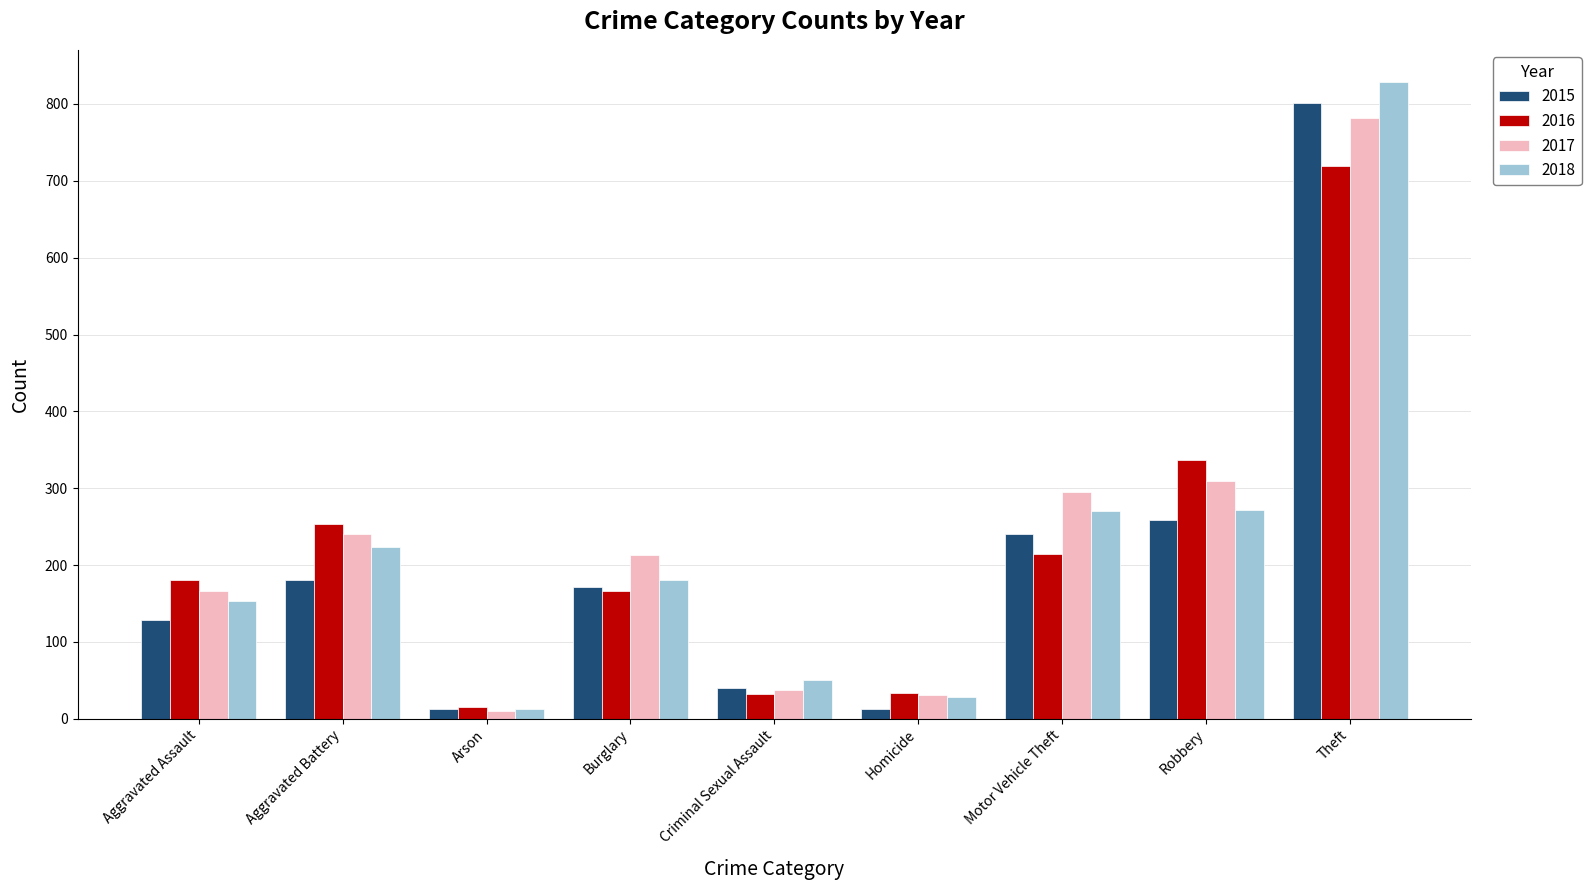

Count the number of data series in this chart.

4